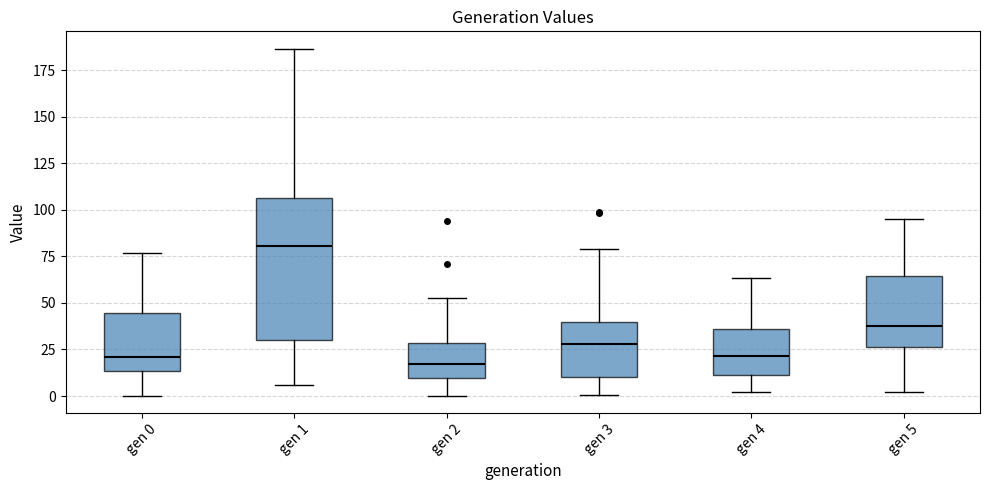

Where does the upper whisker of the box for gen 5 end on the y-axis? The values are not printed on the chart, so give them approximately, as read against the axis.

95